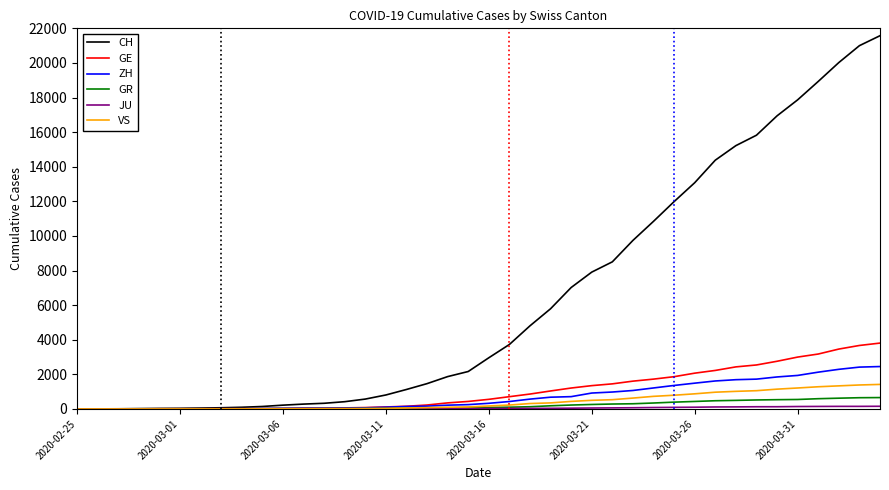

At how many categories does at least one series exceed 21545?

1